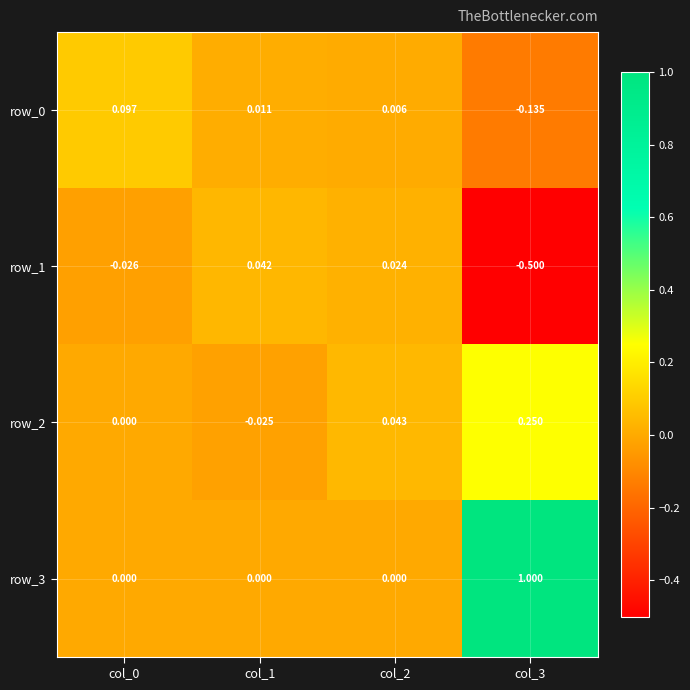

Is the value of row_1 at col_3 greater than the value of row_3 at col_0?

No